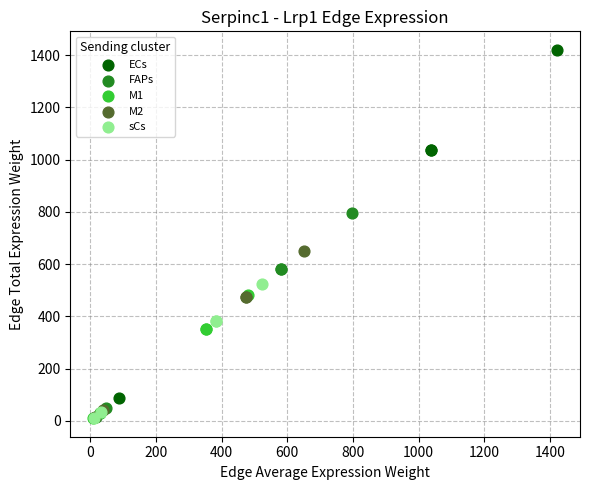

Which series has the largest Y range (max minus min)?

ECs